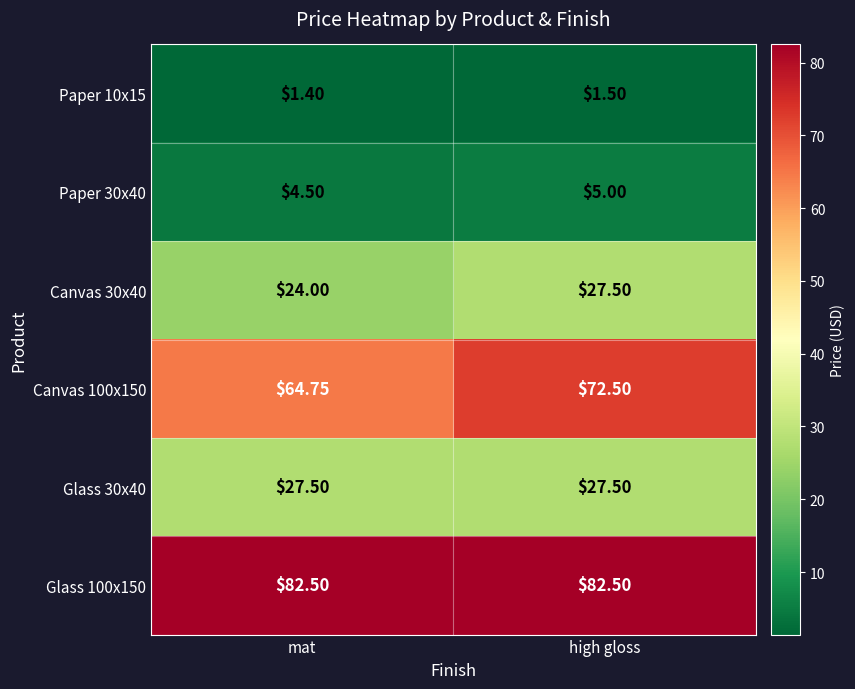

At which category is the sum across all series the highest?

high gloss